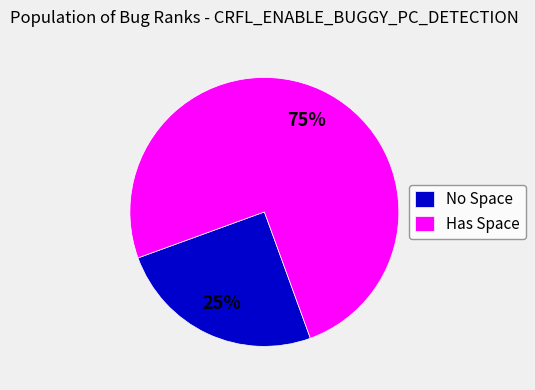

Is there a majority slice in this chart?

Yes